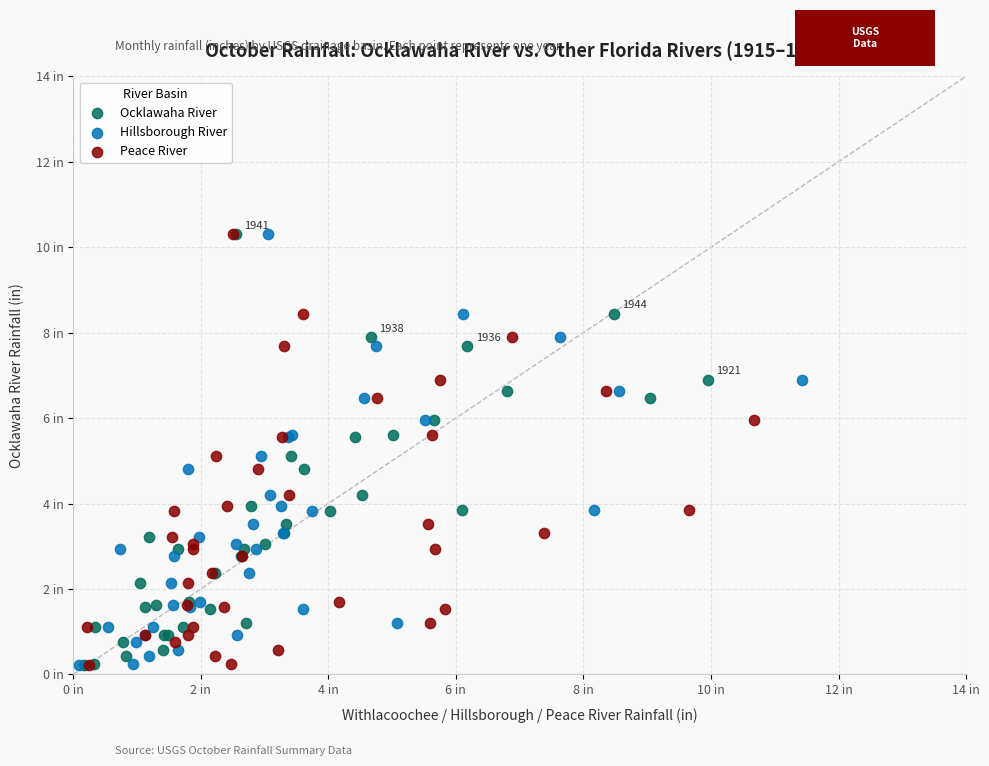

What are all the series names shown in the legend?

Ocklawaha River, Hillsborough River, Peace River